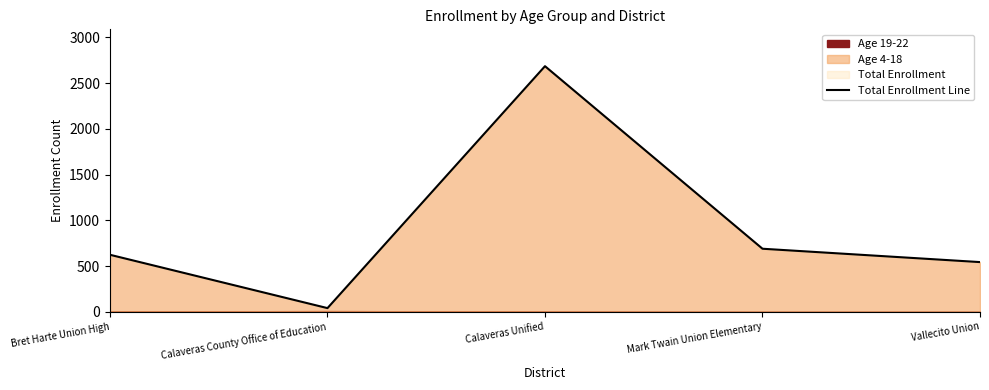

How many data points are less than 624?

2